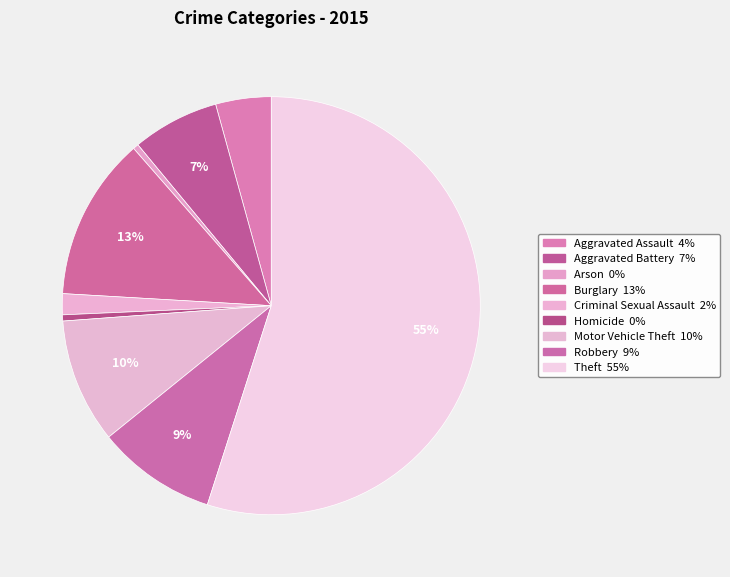

To the nearest percent, what percentage of the pie is Aggravated Assault?

4%